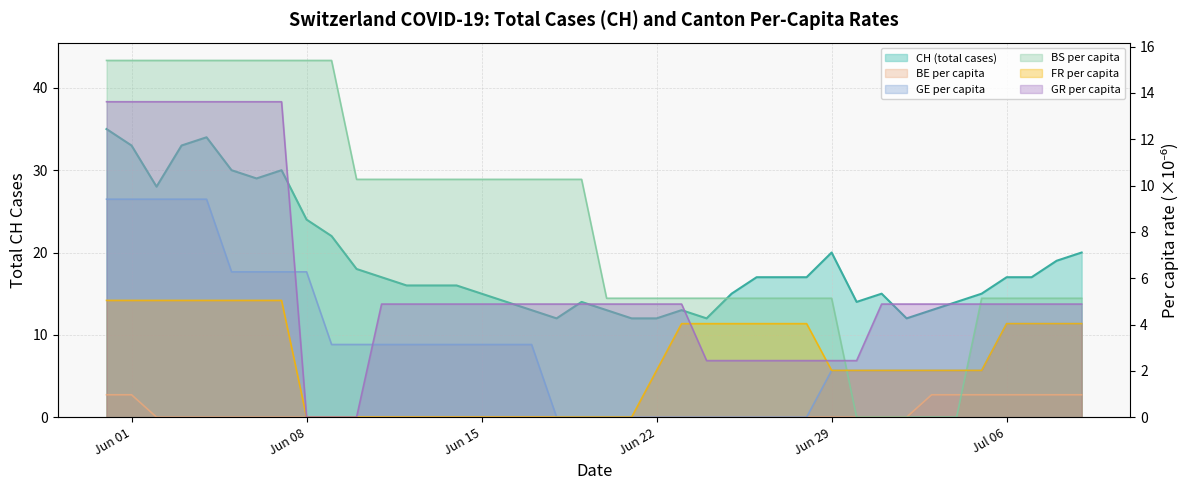

Which series has the widest spread of values?

CH